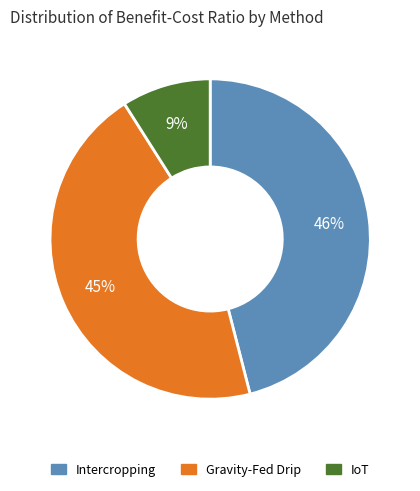

To the nearest percent, what portion does Intercropping represent?

46%